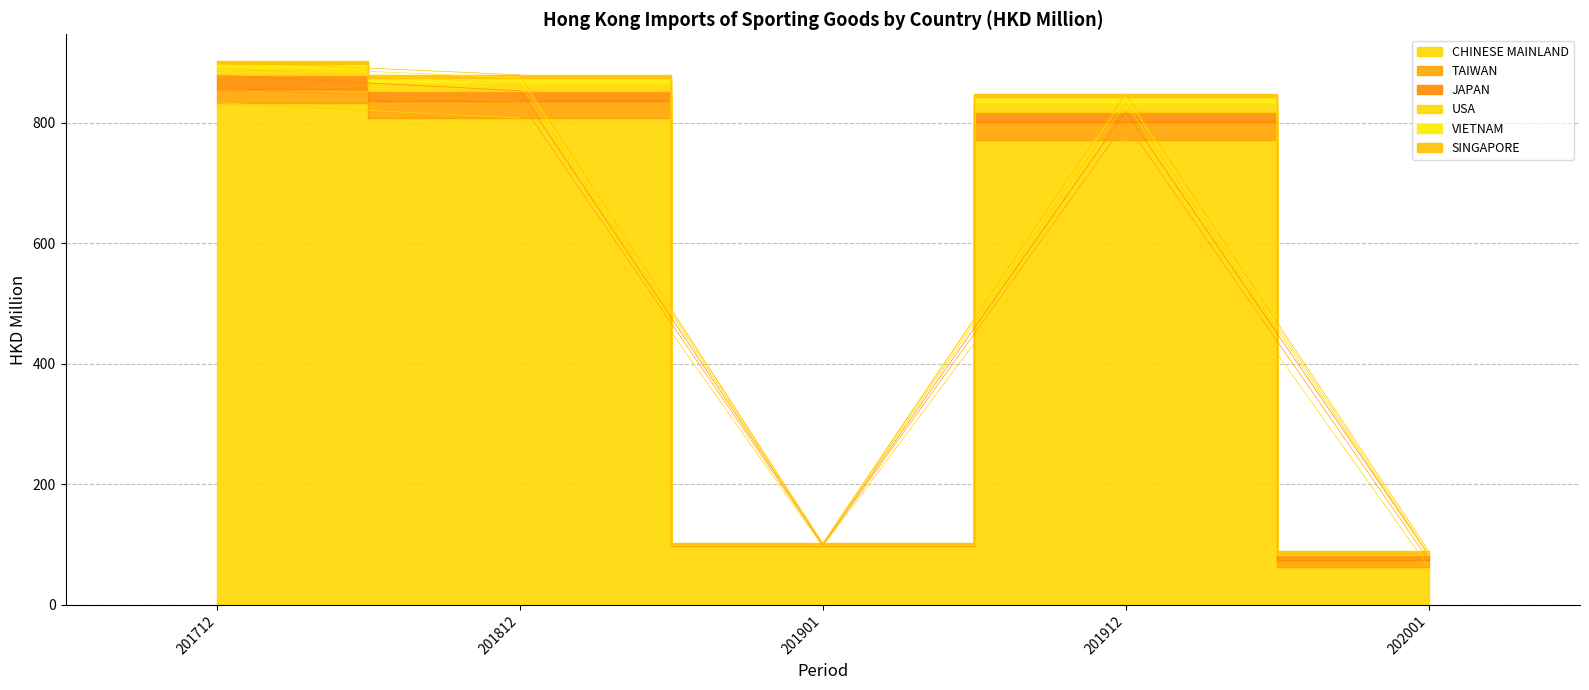

True or false: CHINESE MAINLAND and TAIWAN cross at least once.

False